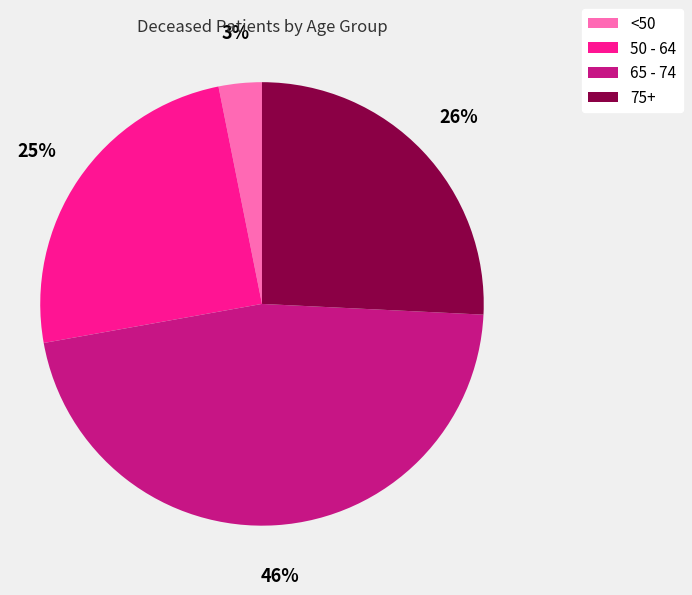

Is there any slice that represents more than half of the pie?

No